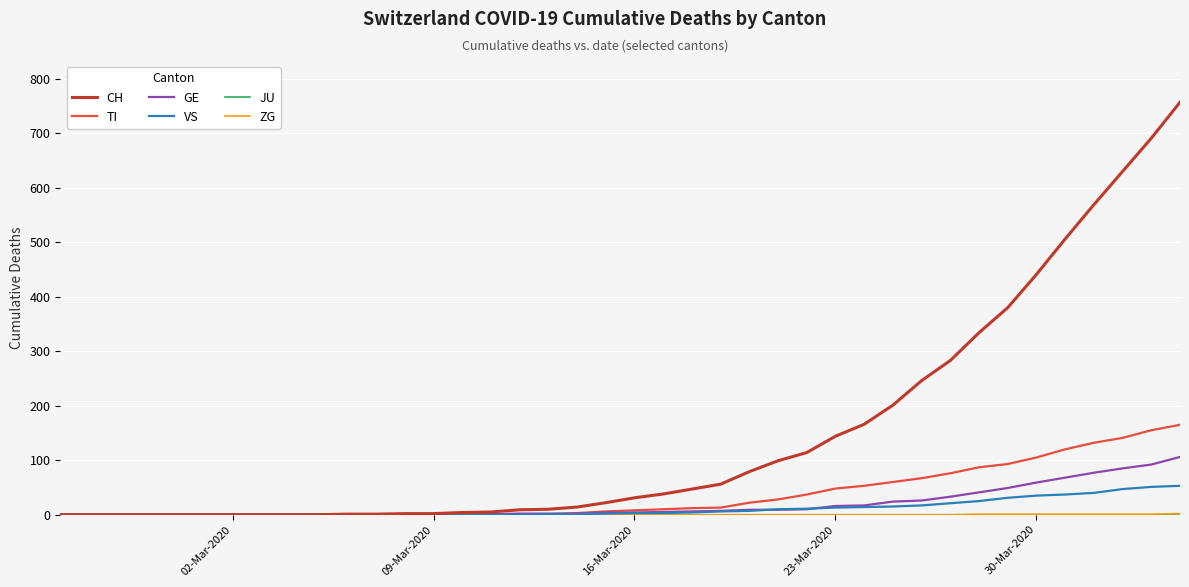

What is the greatest value displayed?

757